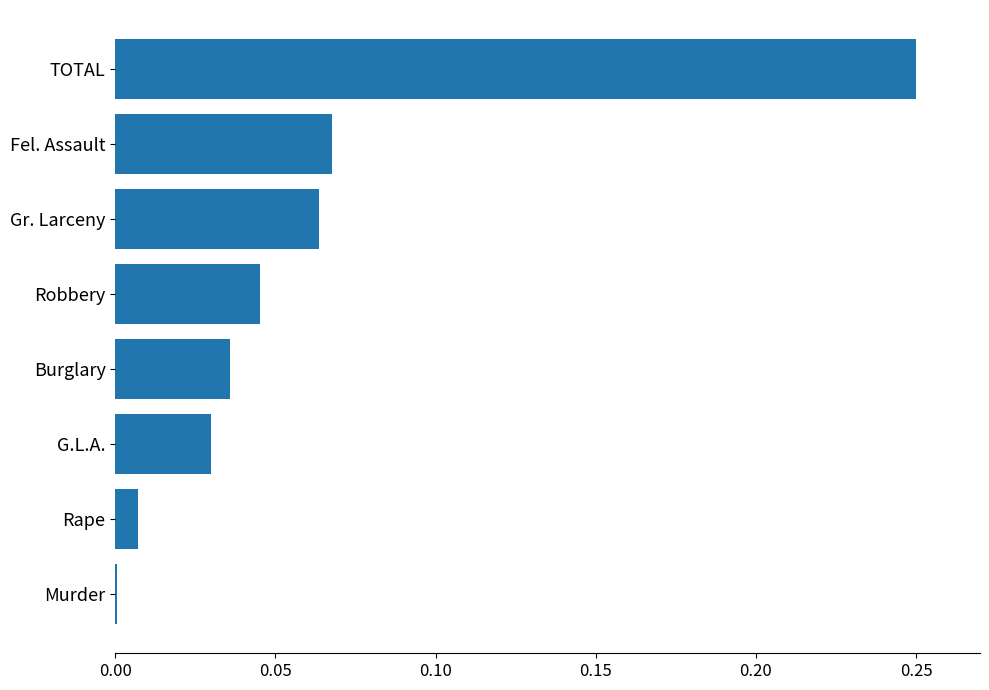

At which category does the chart reach its peak across all series?

TOTAL